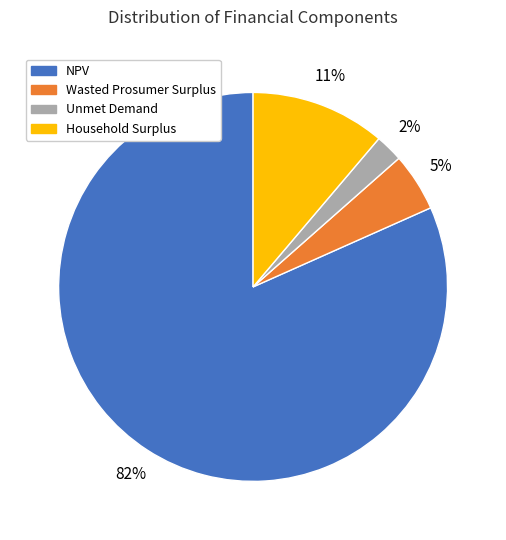

Between Wasted Prosumer Surplus and Household Surplus, which is larger?

Household Surplus